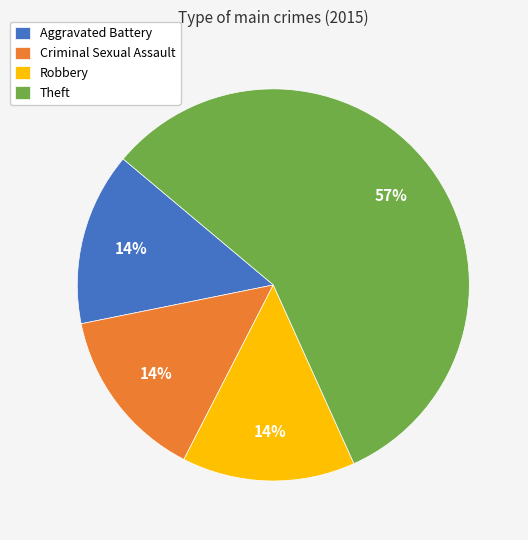

Which category has the biggest portion of the pie?

Theft